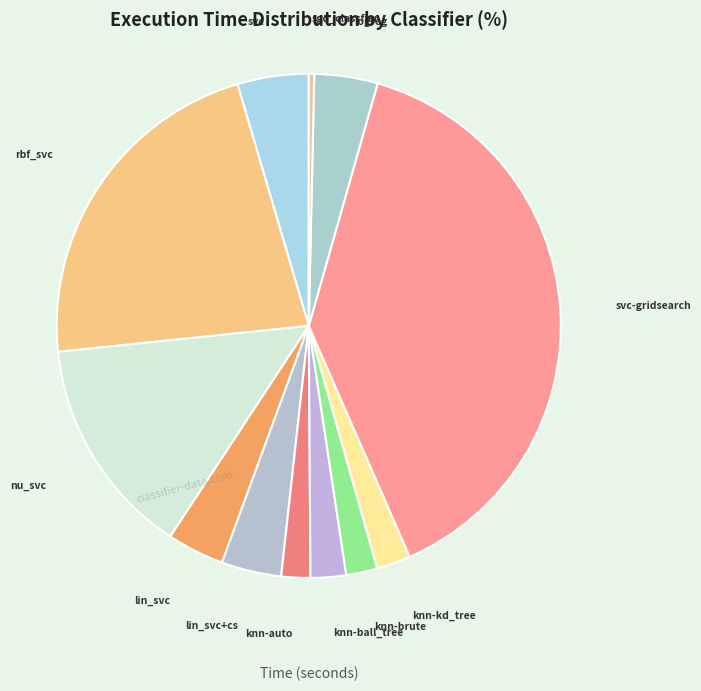

Which slice is the smallest?

sgd_classfier